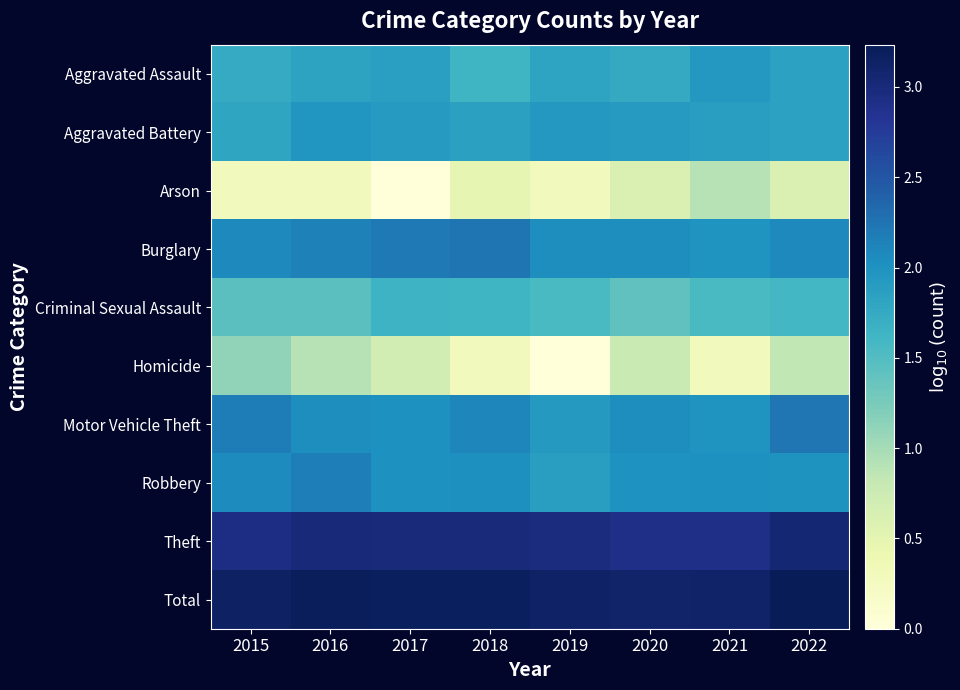

At which category does the chart reach its minimum across all series?

2017